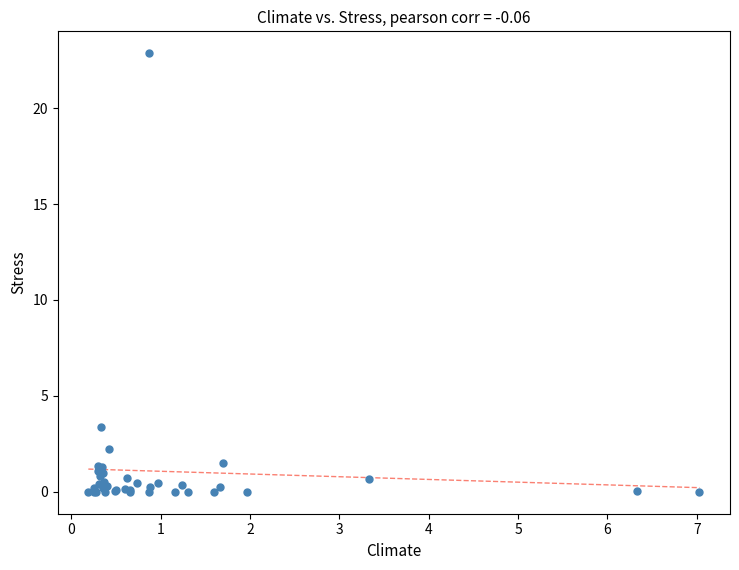

What Y value in the scatter plot is closest to 11?

3.4